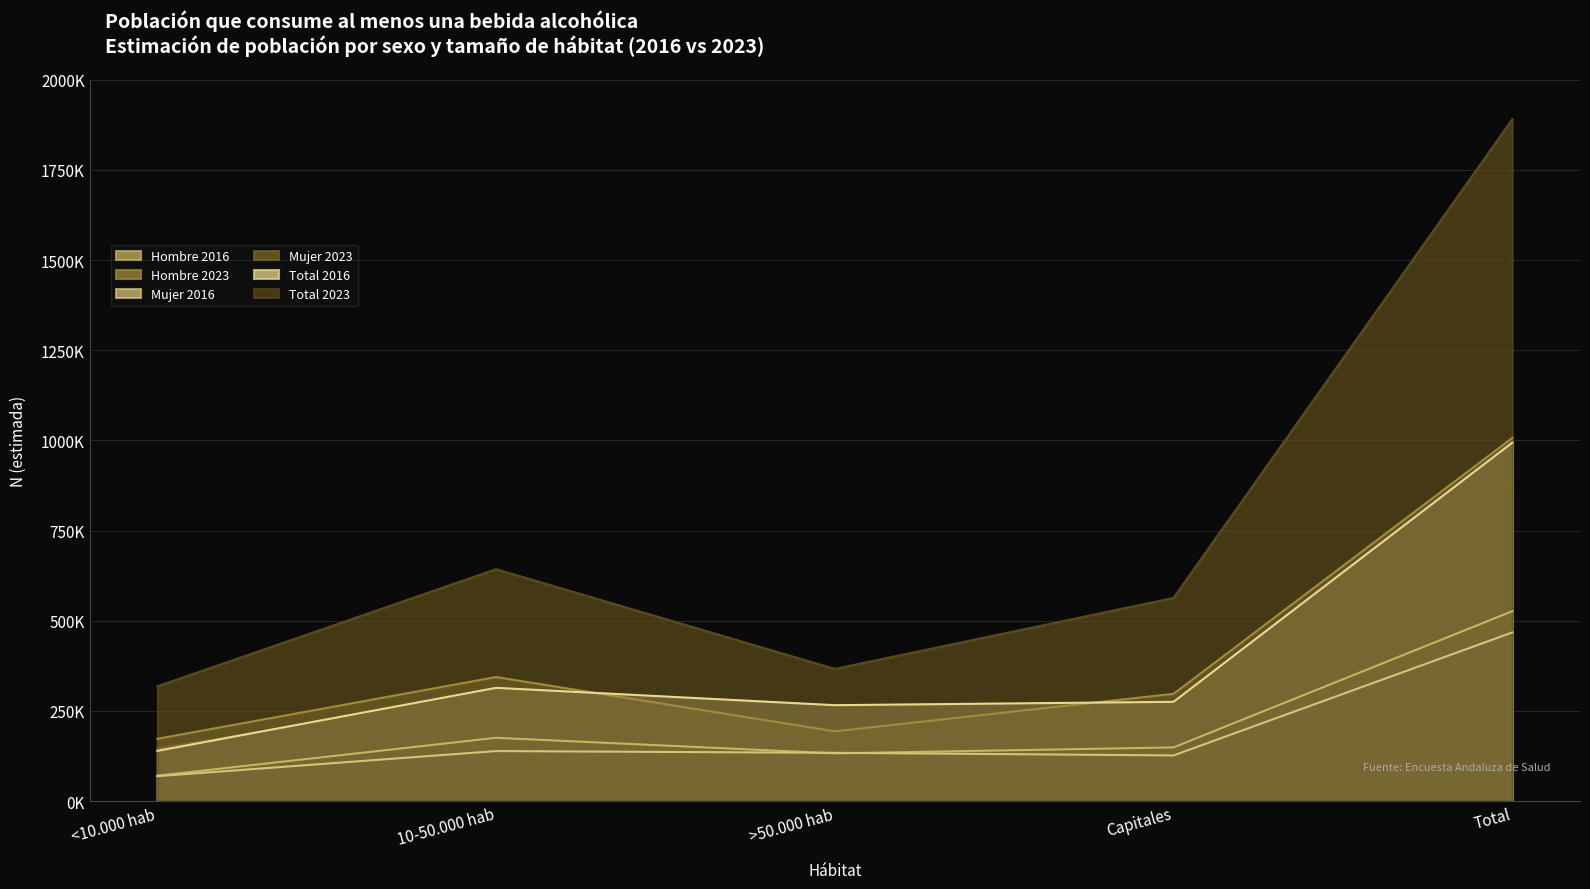

At which category does the chart reach its minimum across all series?

<10.000 hab